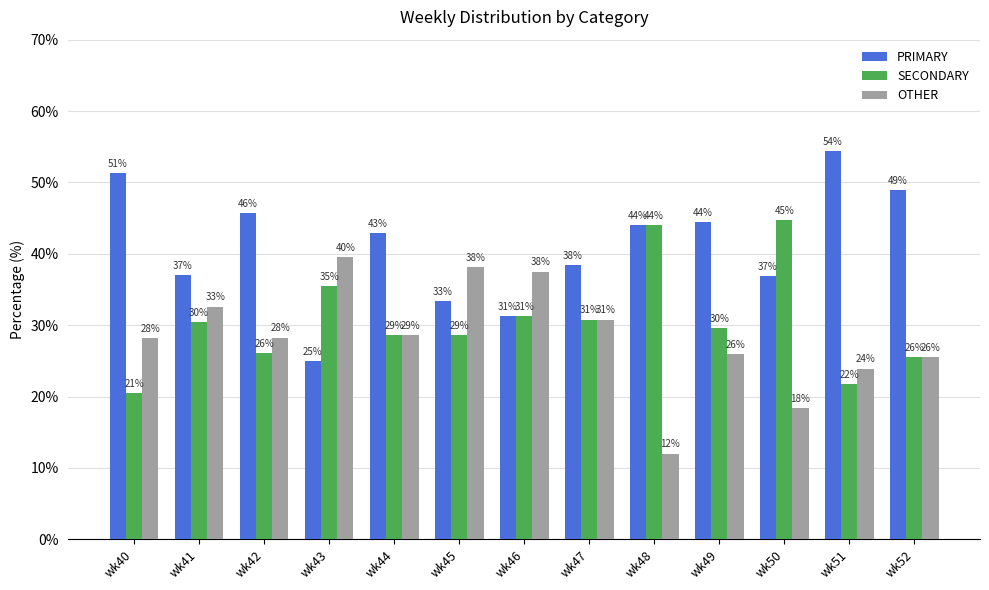

What is the average value of the SECONDARY series?

30.6